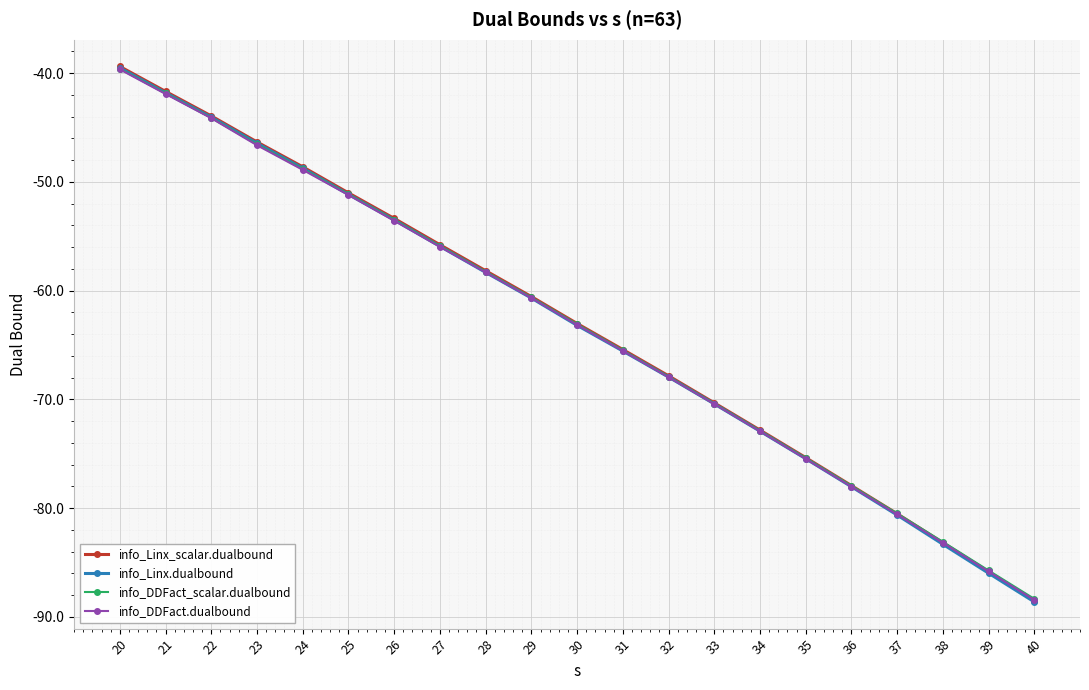

What is the value of the info_DDFact.dualbound point at the 17th from the left?

-78.0